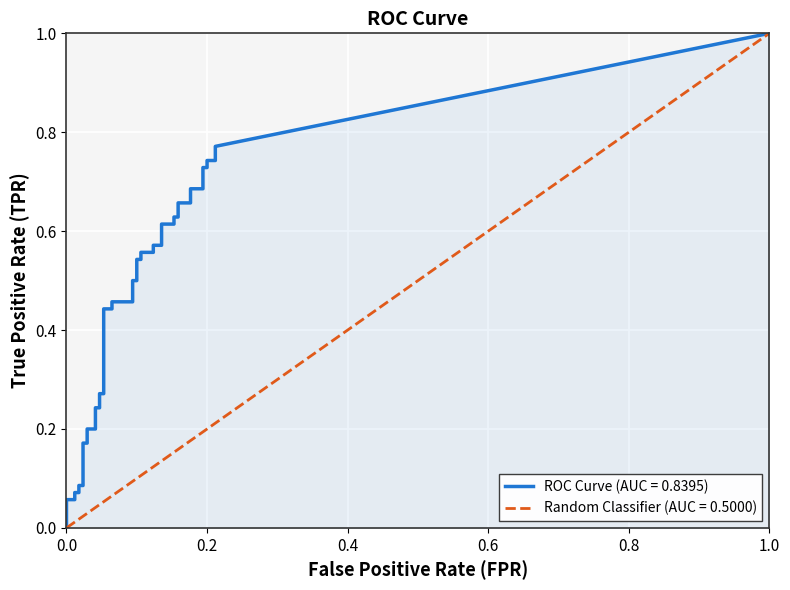

True or false: fpr and tpr intersect in this chart.

False